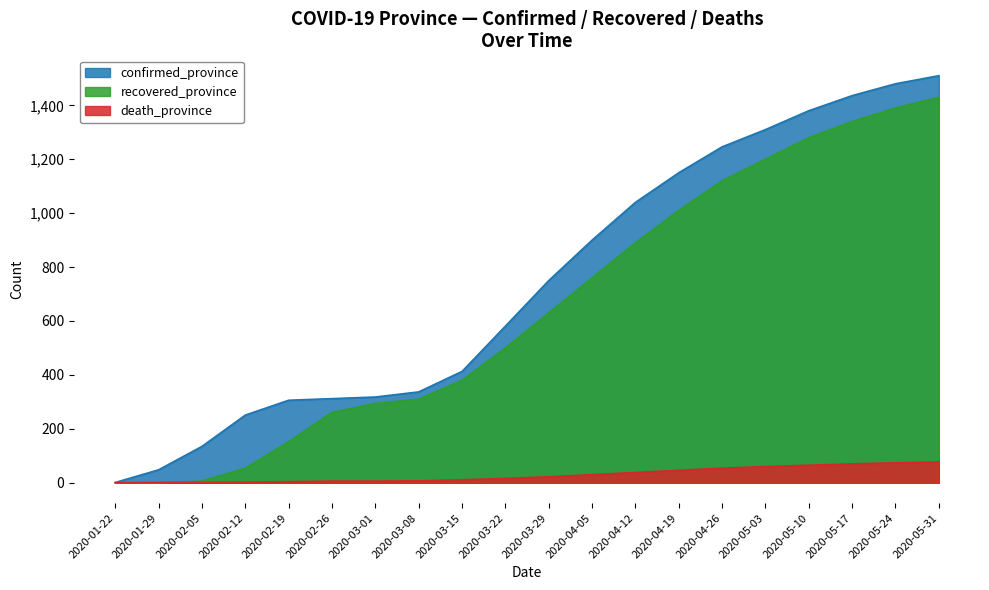

What position from the left is 2020-01-22?

1